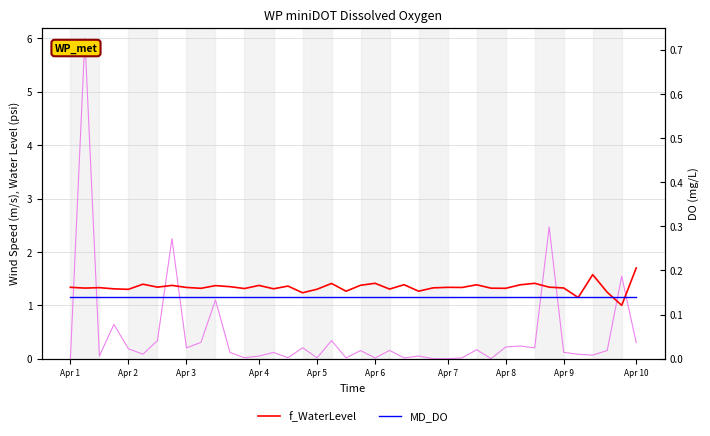

True or false: MD_DO has a value of 0.2 at 33.

False